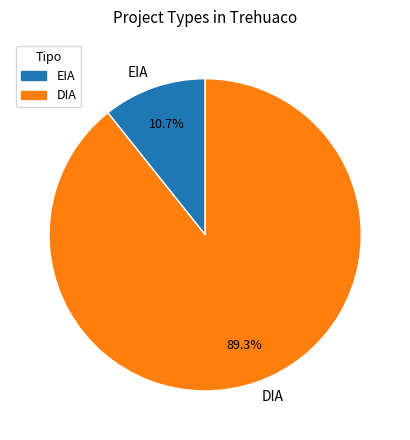

How many segments does this pie chart have?

2